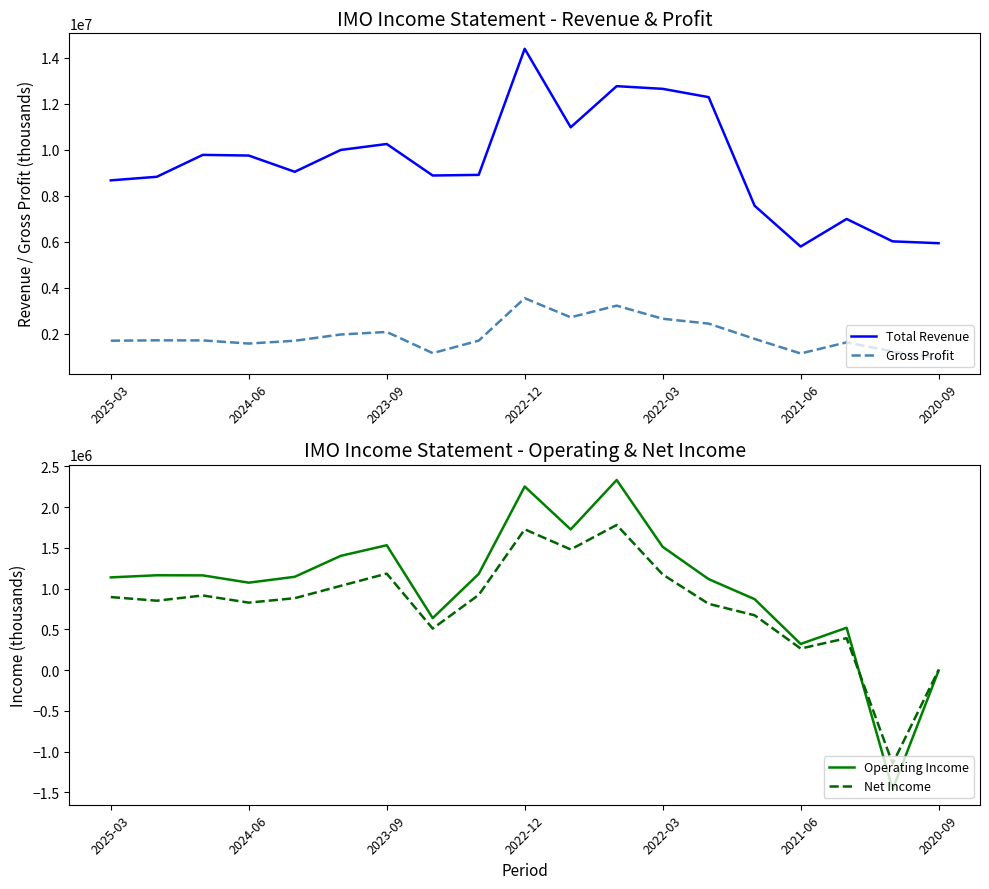

What is the highest value of the Total Revenue series?

14400000